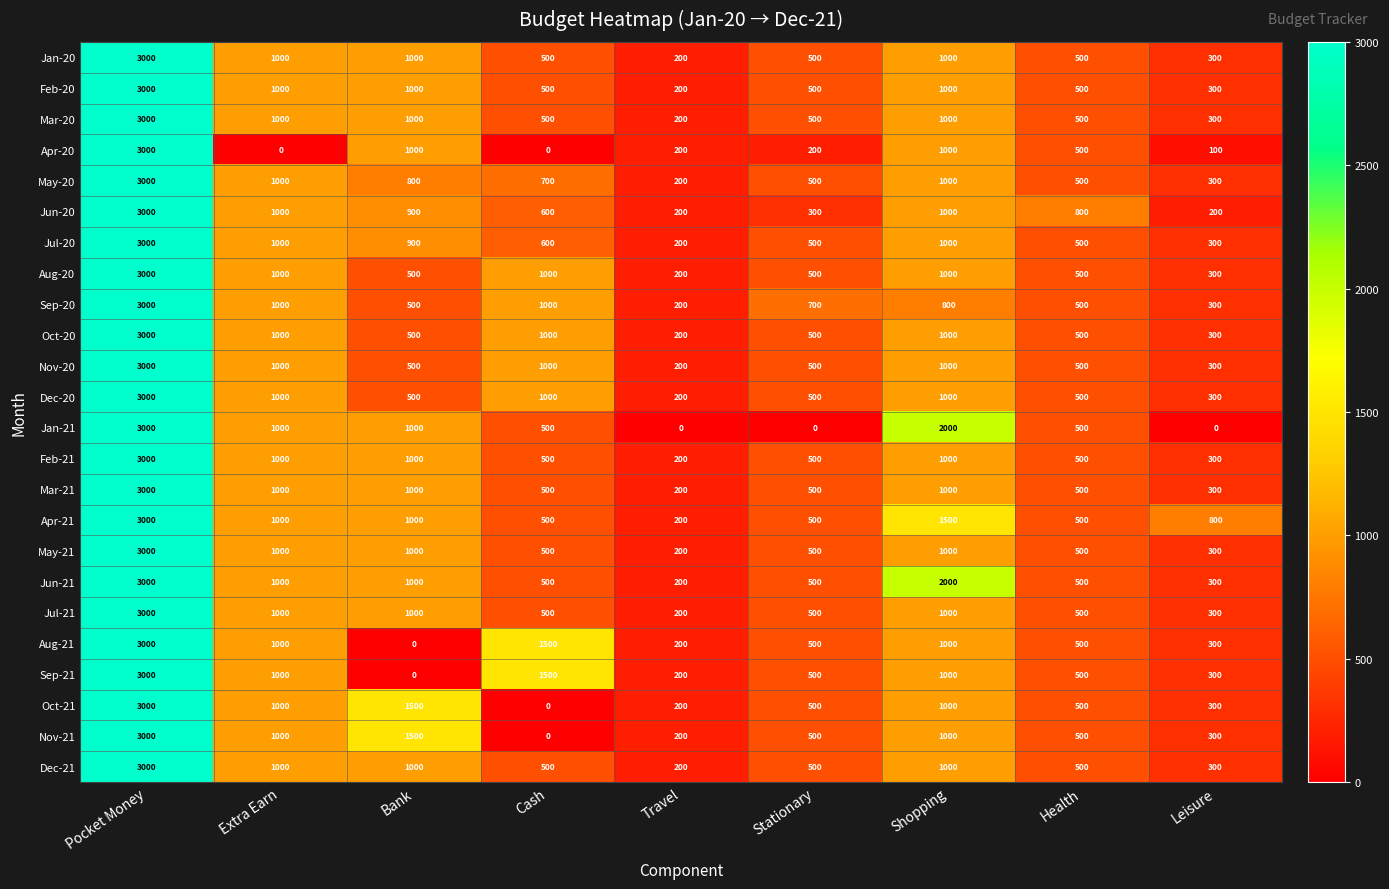

What is the maximum value shown in the chart?

3000